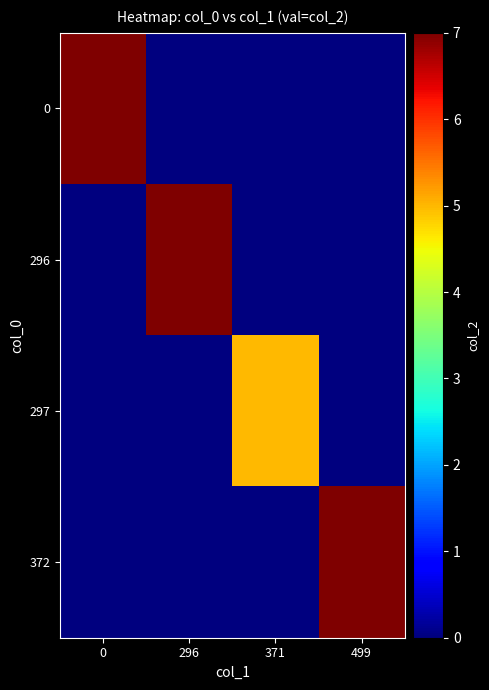

Reading left to right, extract all data points from this chart.

0: 0=7	296=0	371=0	499=0
296: 0=0	296=7	371=0	499=0
297: 0=0	296=0	371=5	499=0
372: 0=0	296=0	371=0	499=7